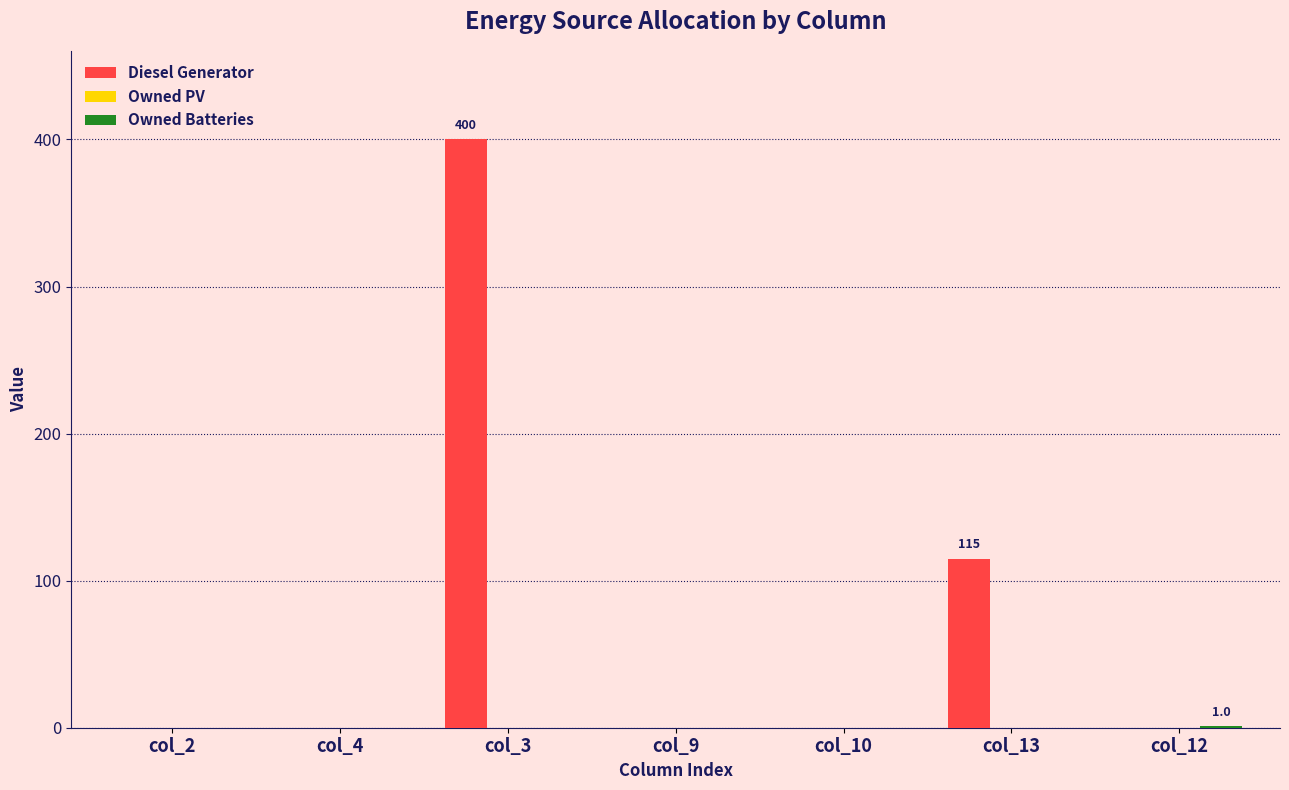

At which label does Diesel Generator reach its peak?

col_3